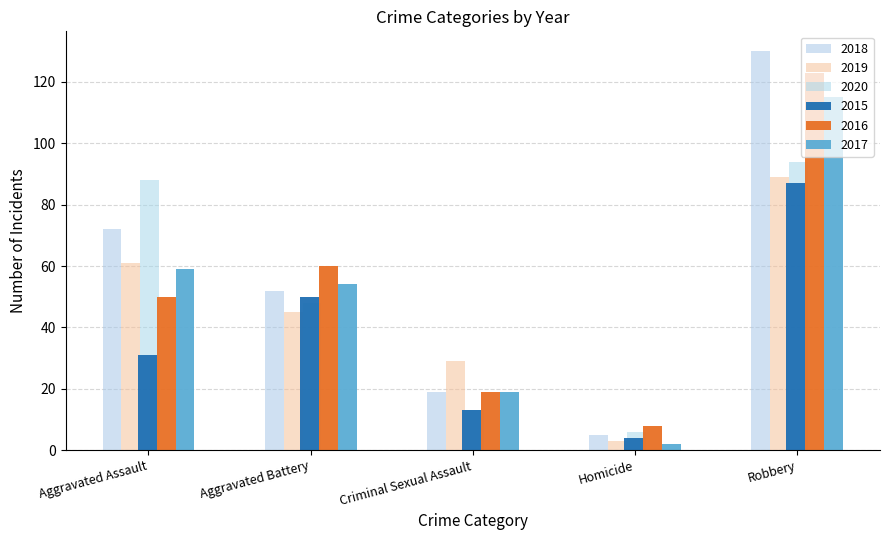

The 2020 series shows 51 at Robbery. True or false?

False